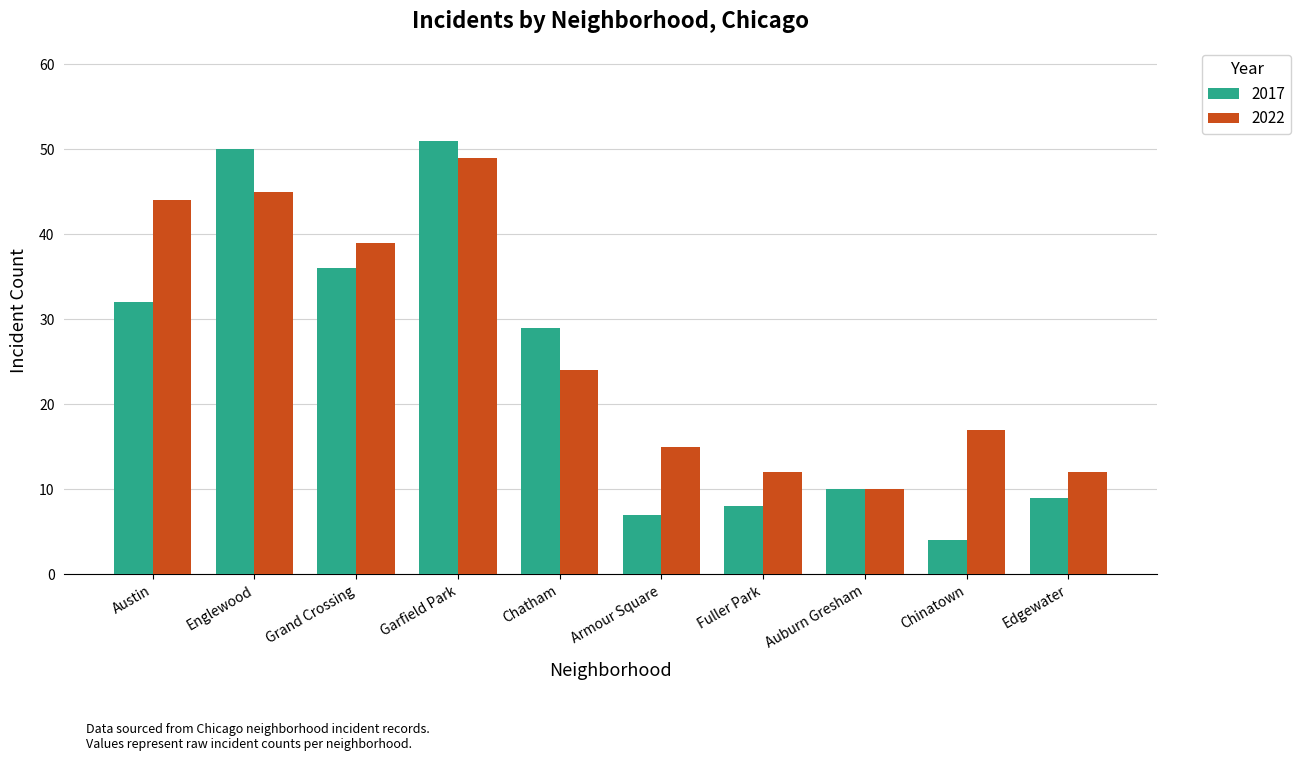

List the labels in order of 2017 value, smallest first.

Chinatown, Armour Square, Fuller Park, Edgewater, Auburn Gresham, Chatham, Austin, Grand Crossing, Englewood, Garfield Park